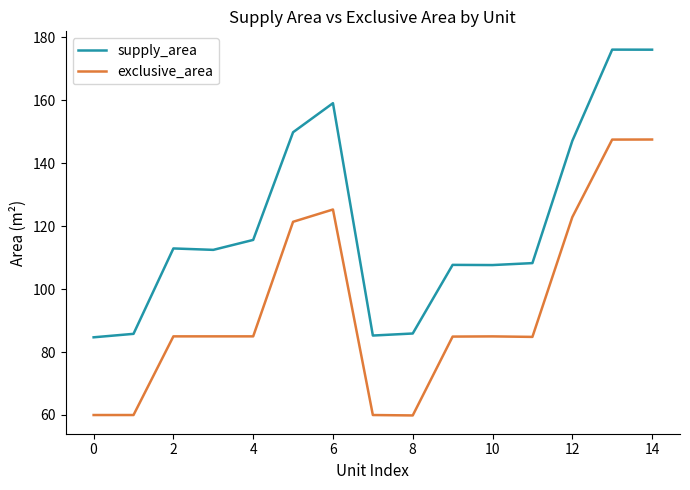

Rank the series by their average value, from highest to lowest.

supply_area, exclusive_area